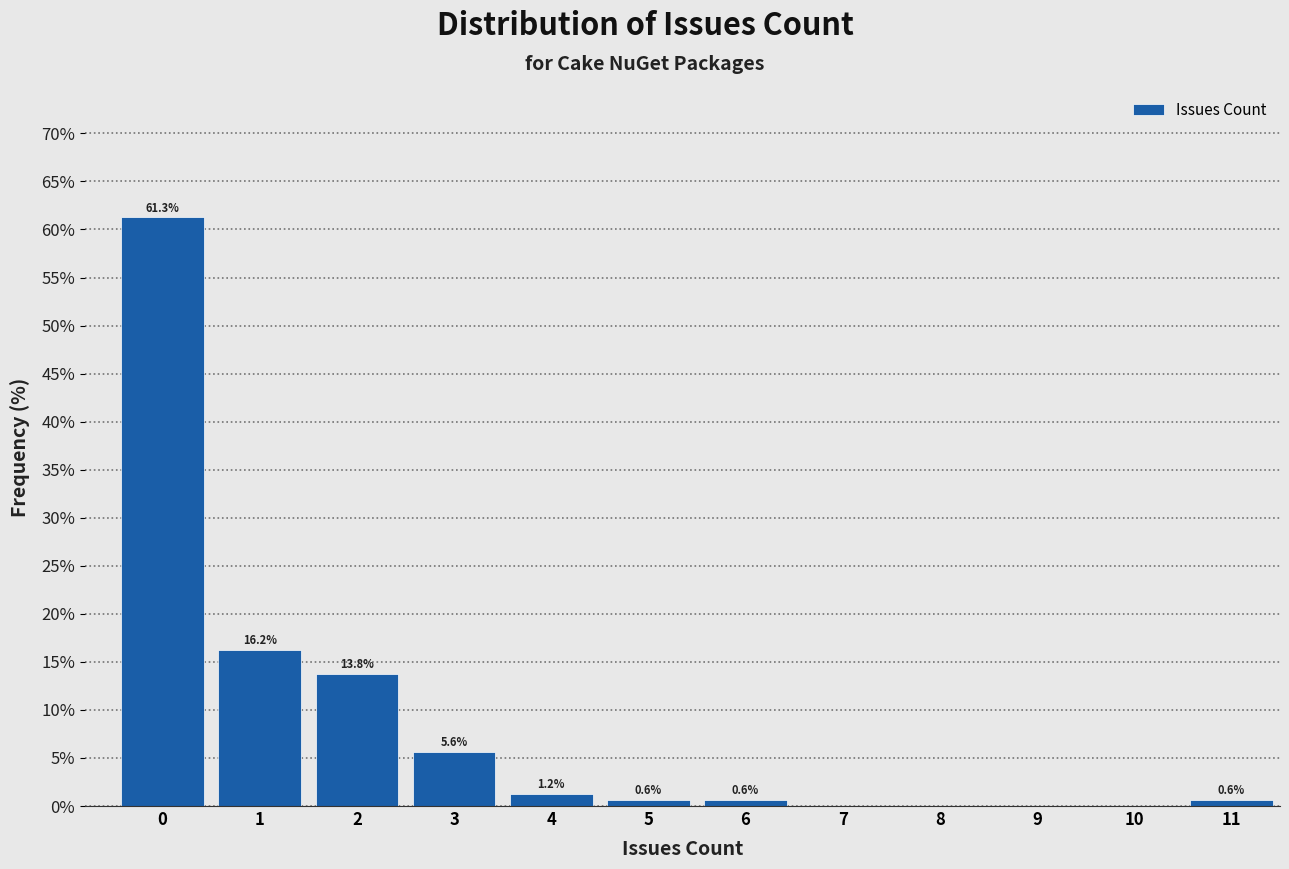

Which range on the x-axis has the tallest bar?

-0.5 to 0.5